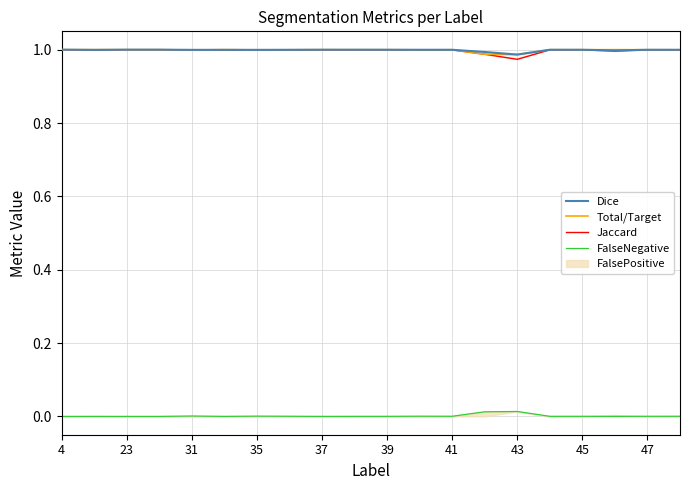

Is it true that Total/Target equals 1.0 at 37?

True